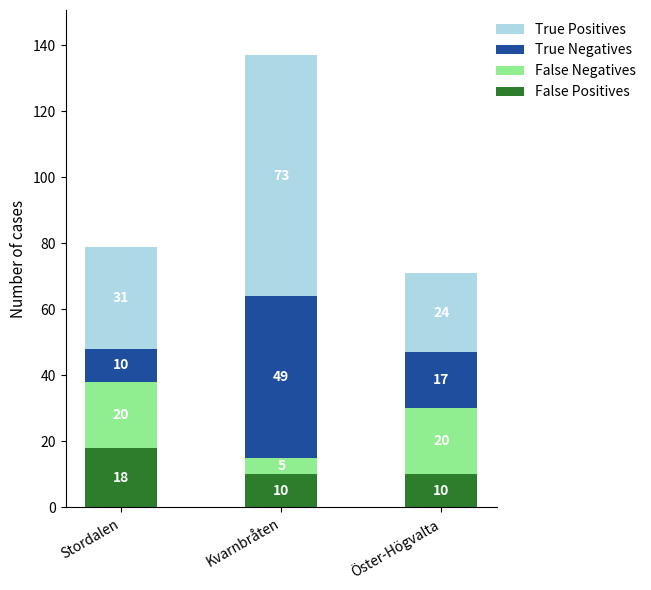

At which category is the sum across all series the highest?

Kvarnbråten